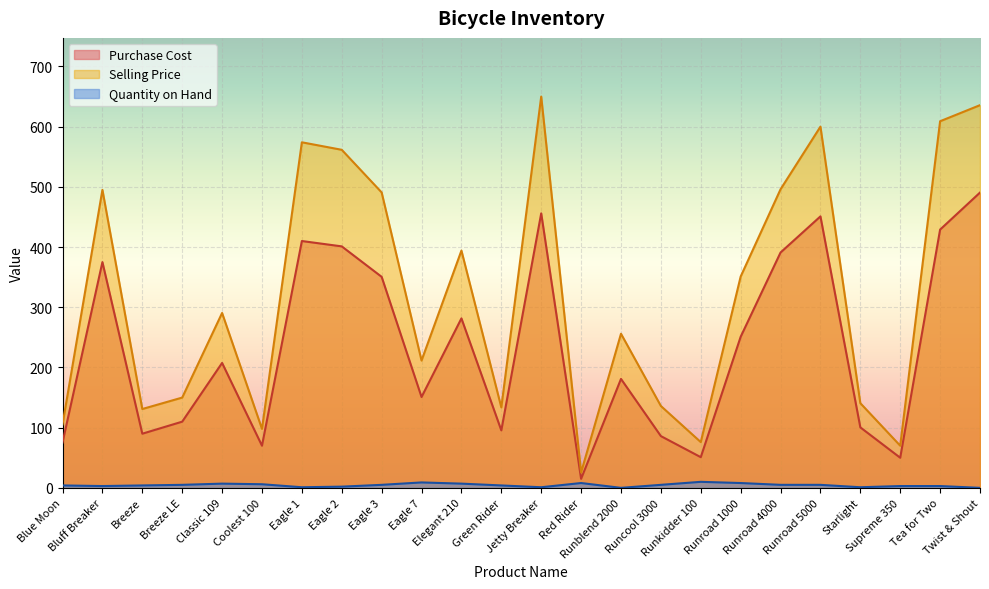

True or false: Selling Price and Quantity on Hand cross at least once.

False